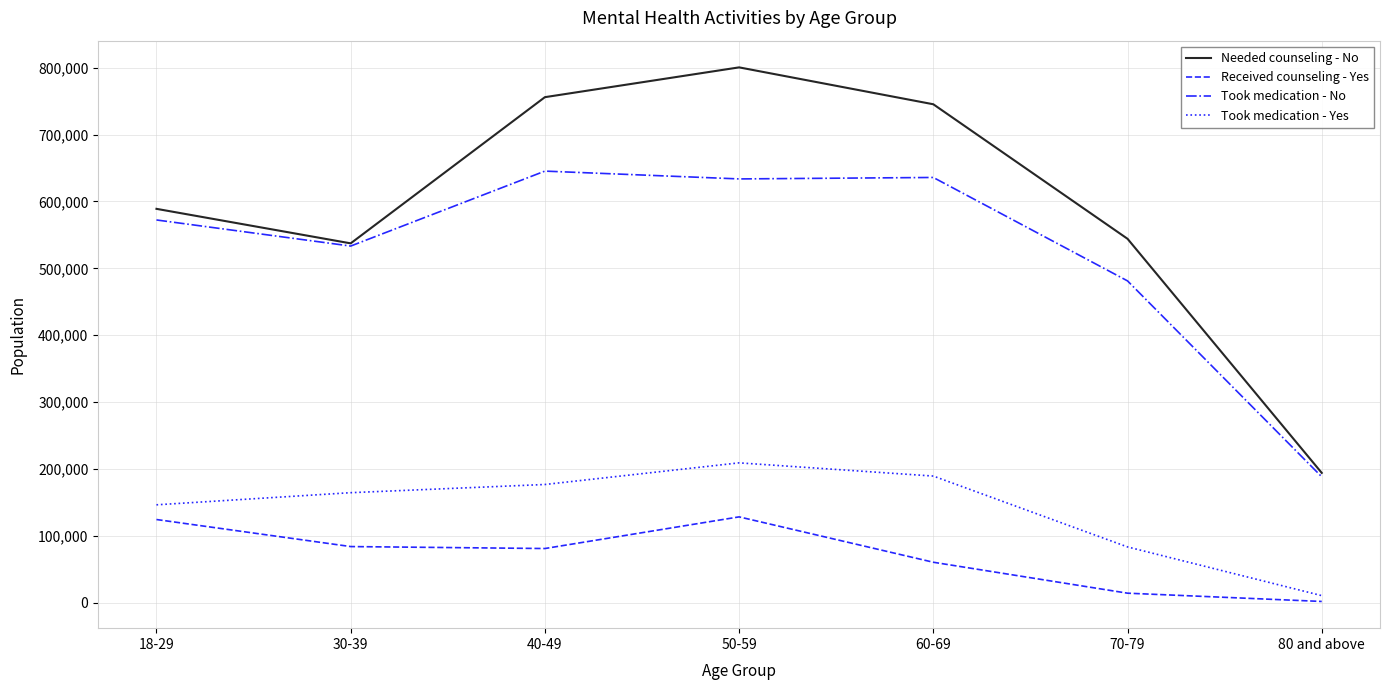

What position from the right is 60-69?

3